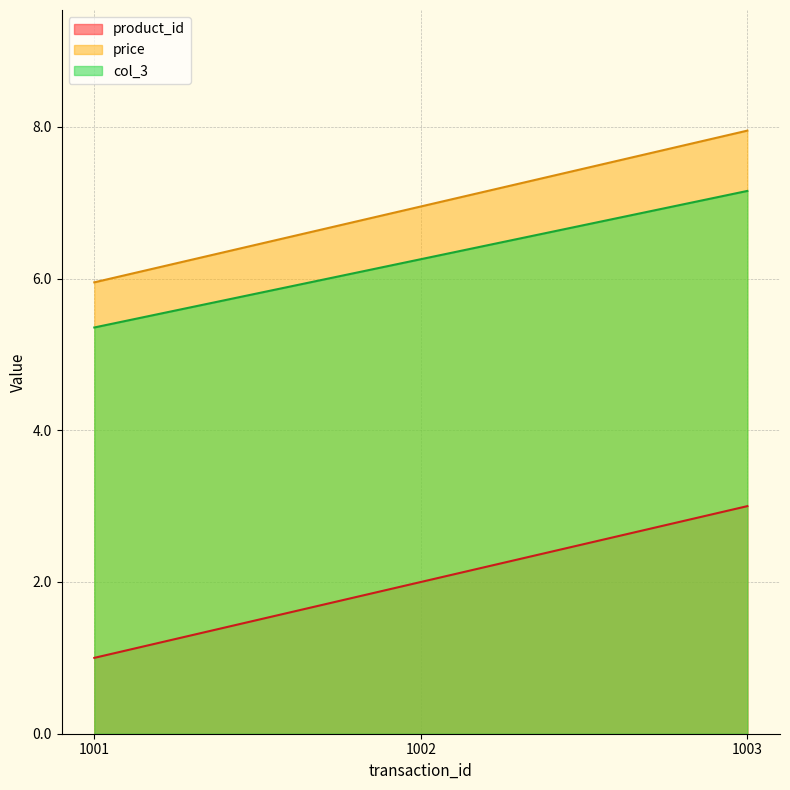

How many data points in product_id are less than 2?

1